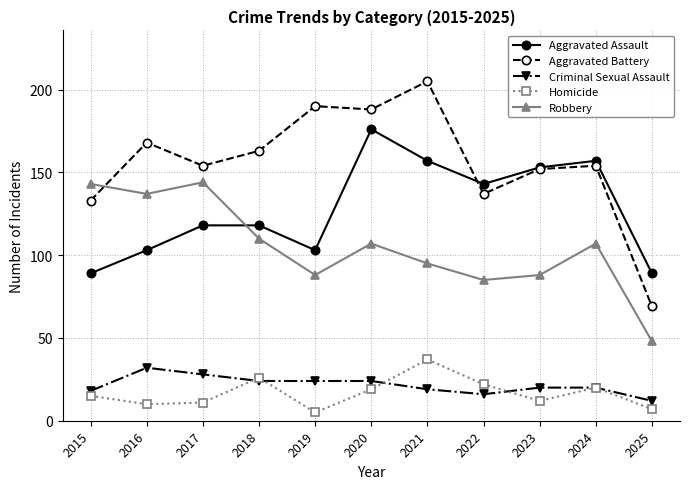

What is the total value across all series at 2019?

410